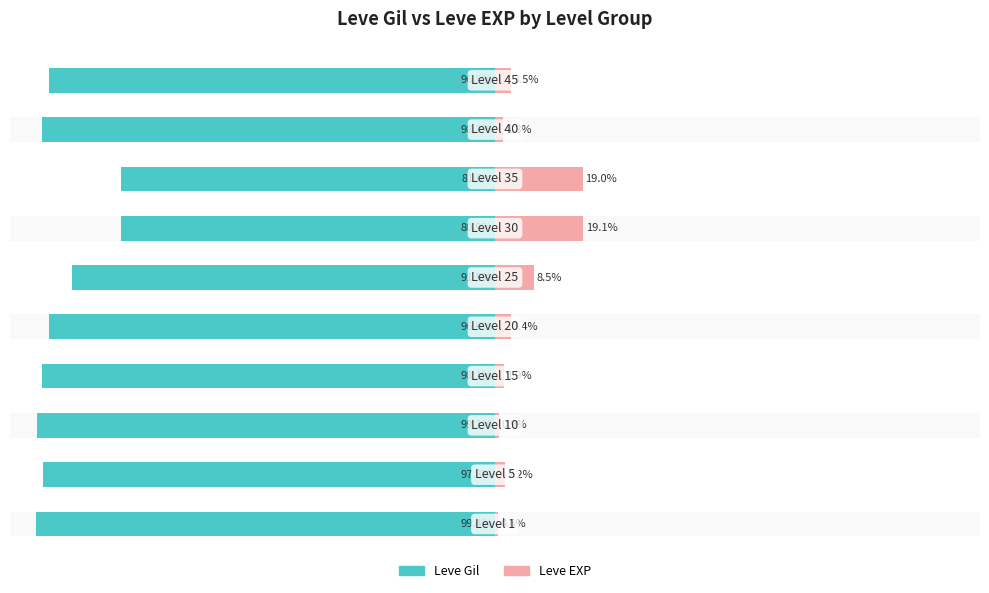

What are all the series names shown in the legend?

Leve Gil, Leve EXP